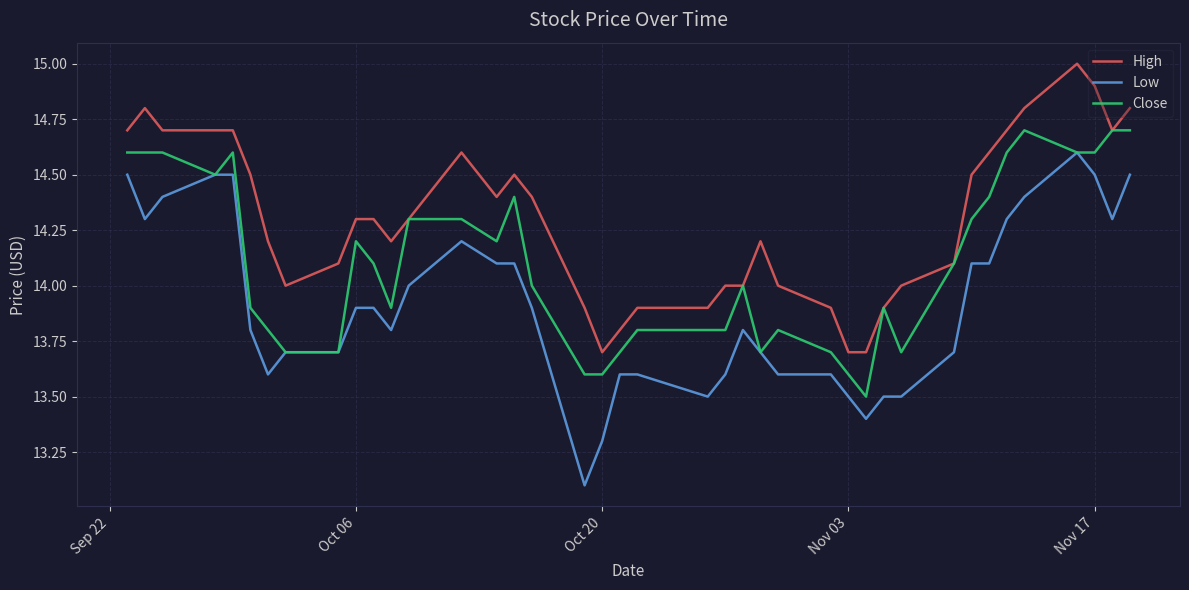

What is the maximum value shown in the chart?

15.0